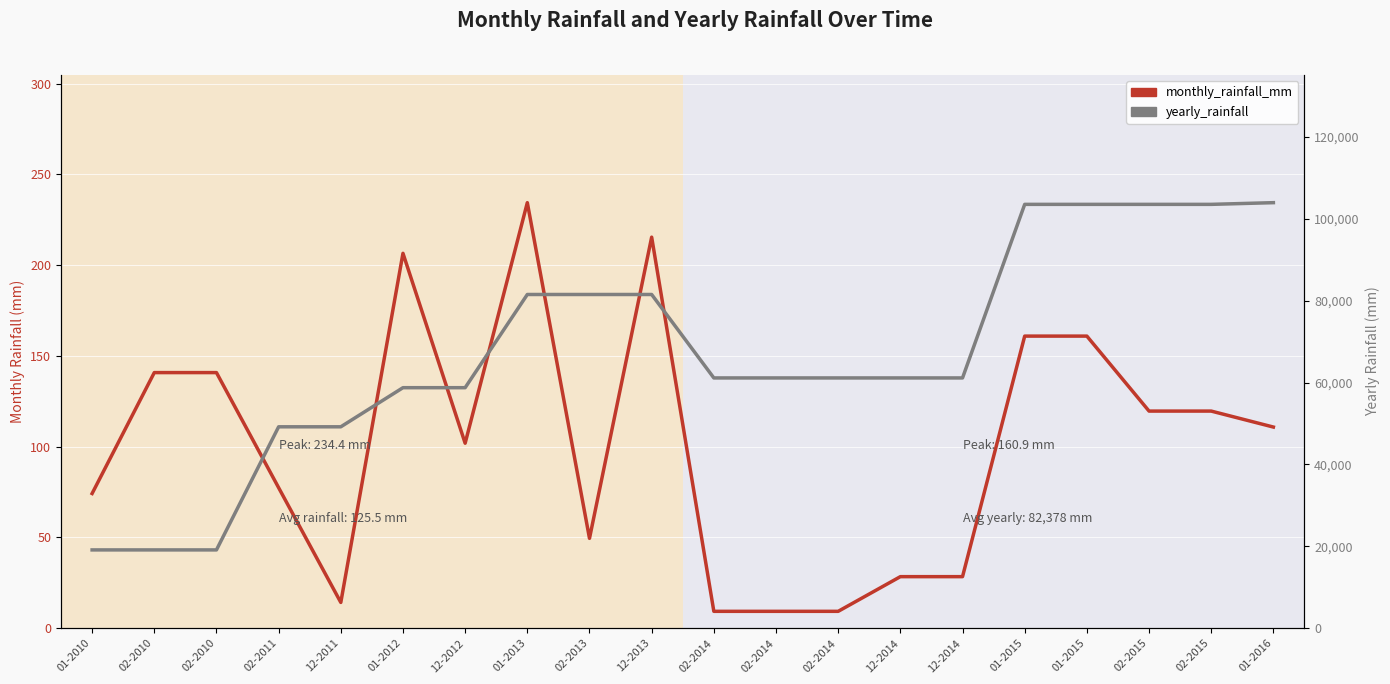

The value of monthly_rainfall_mm at 02-2015 is 119.6. True or false?

True